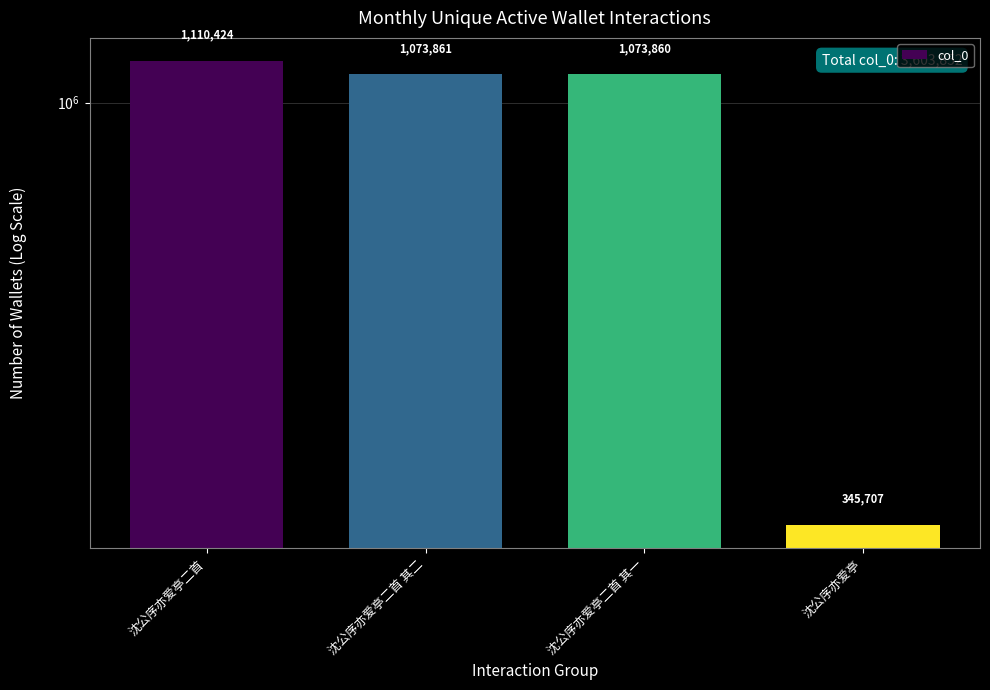

What is the greatest value displayed?

1110424